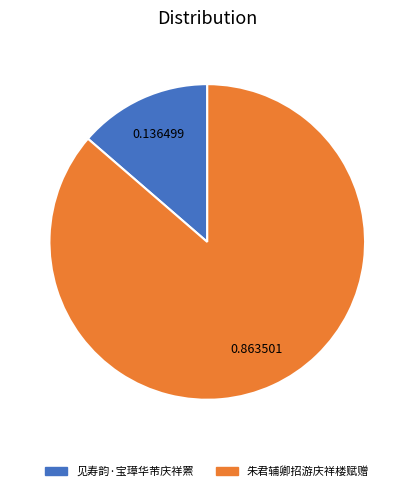

How many slices are in this pie chart?

2